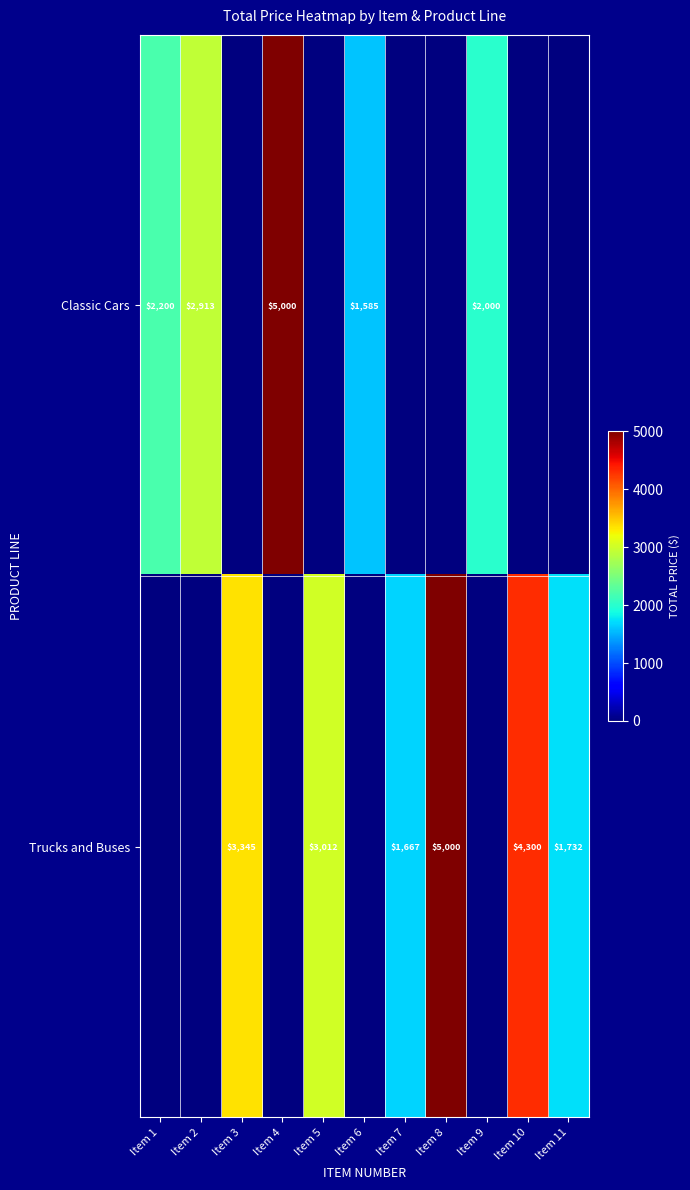

The Trucks and Buses series shows 4300 at Item 10. True or false?

True